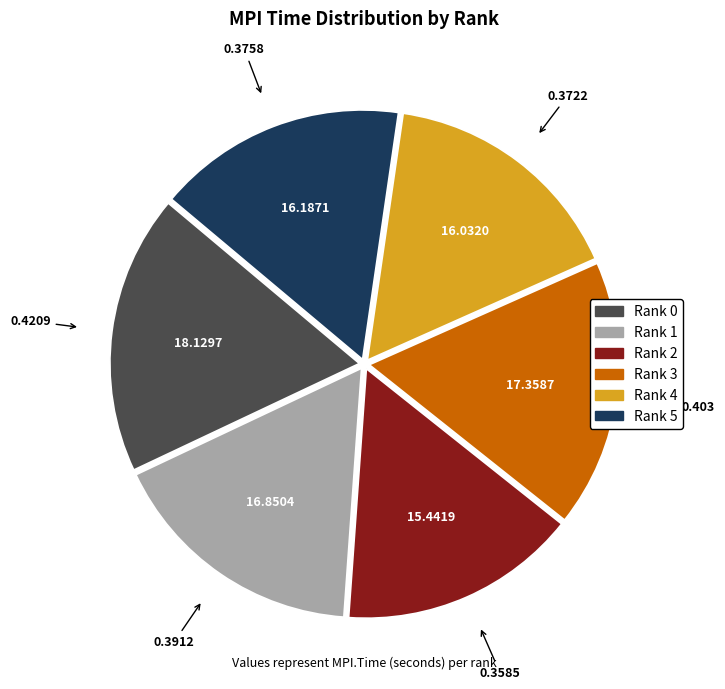

How many segments does this pie chart have?

6